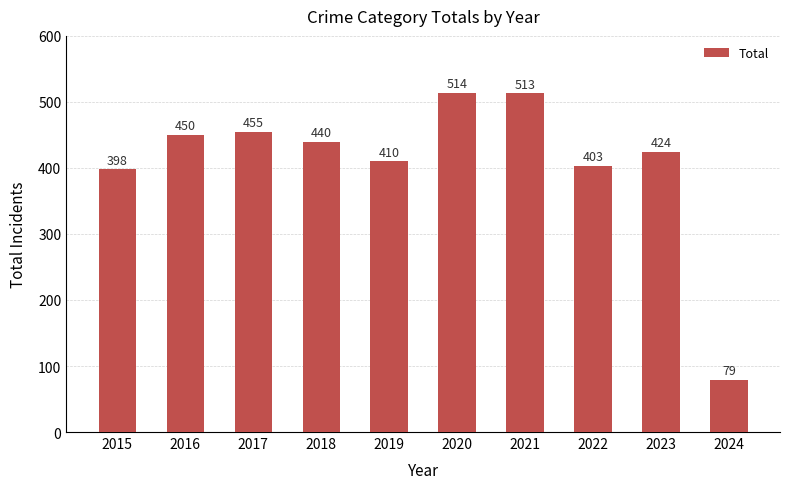

Are the bars grouped side by side (vs. stacked)?

No